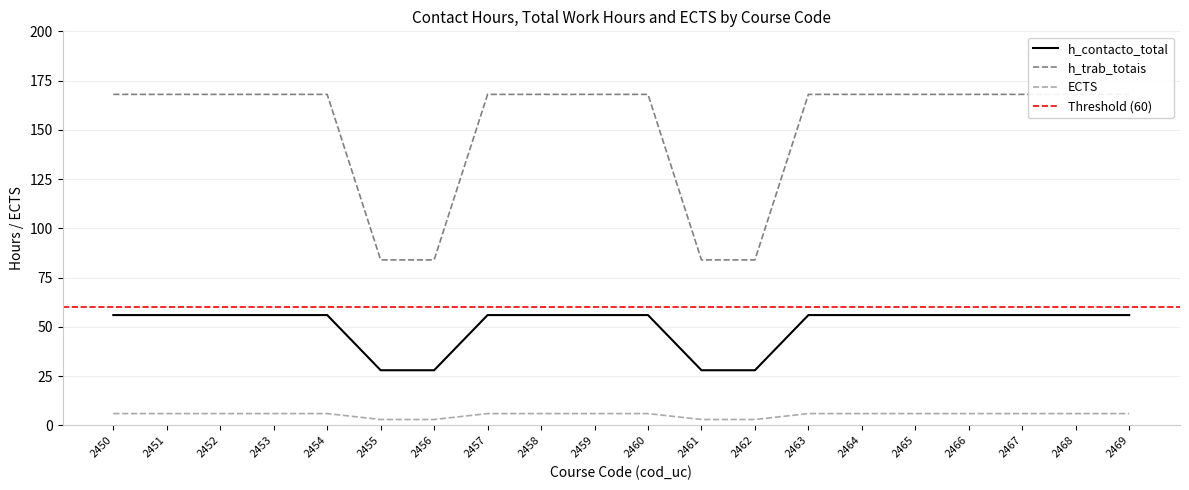

List the series in order of their peak value, highest first.

h_trab_totais, h_contacto_total, ECTS